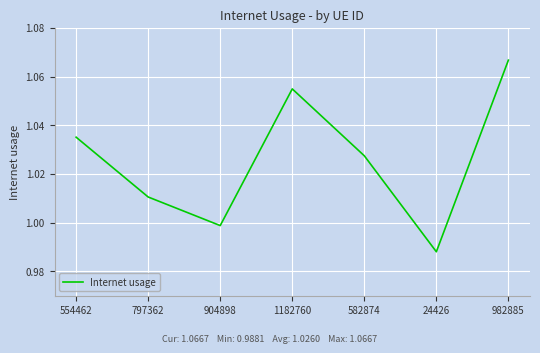

At which category does the chart reach its peak across all series?

982885